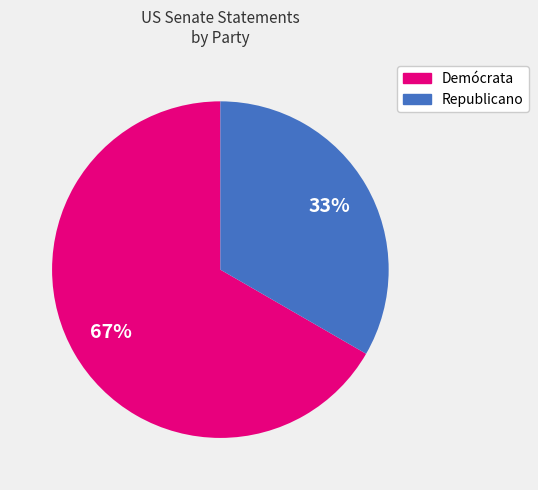

Between Republicano and Demócrata, which is larger?

Demócrata